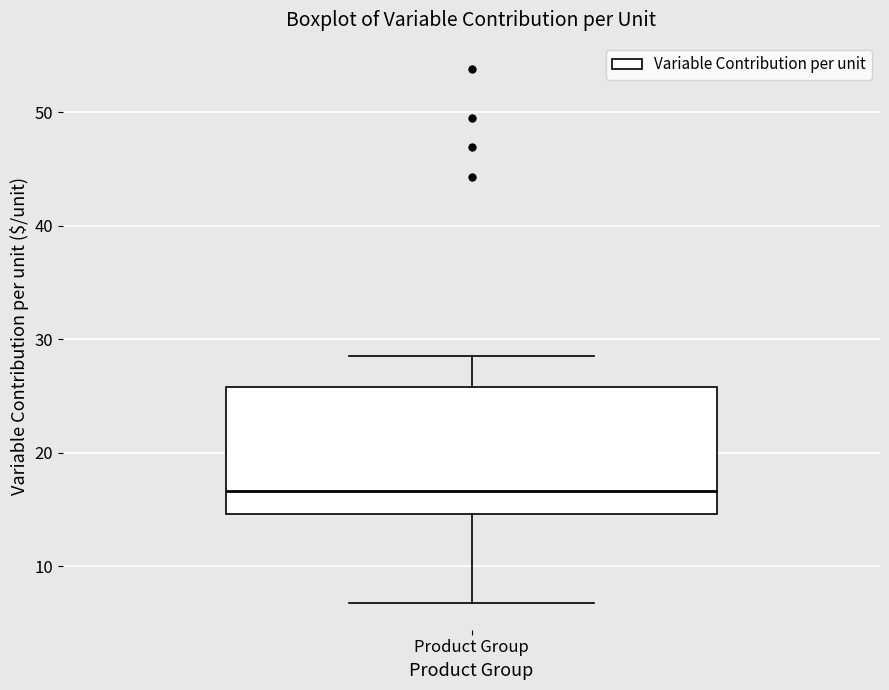

Where is the lower edge of the box for Product Group on the y-axis? The values are not printed on the chart, so give them approximately, as read against the axis.

15